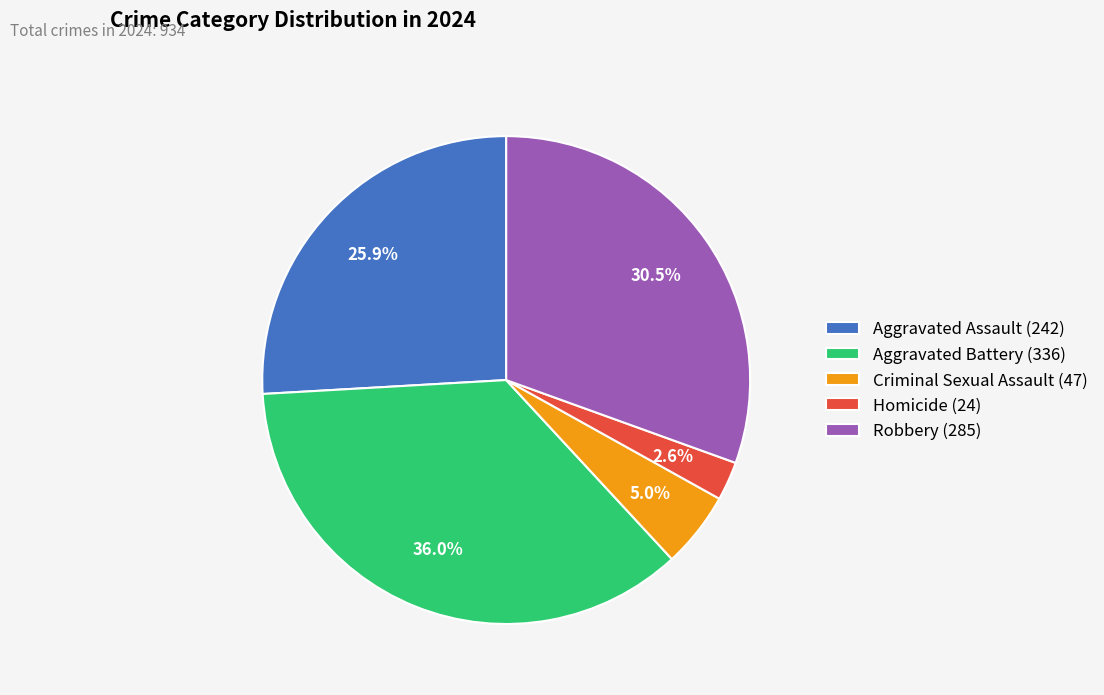

What percentage do Homicide and Aggravated Assault together represent?

28.5%